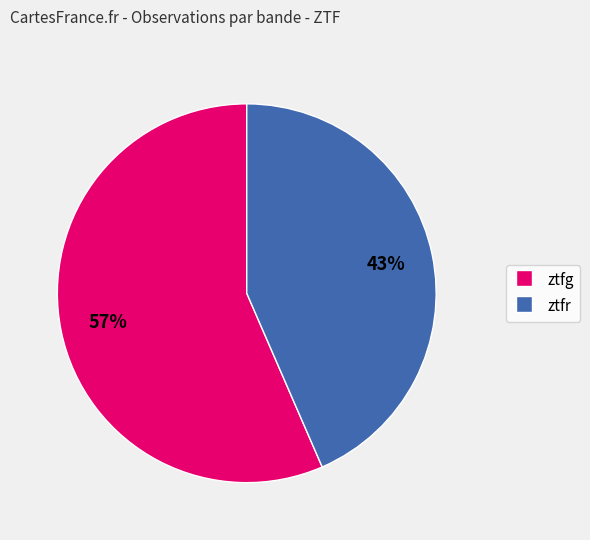

Is ztfr the majority of the pie?

No